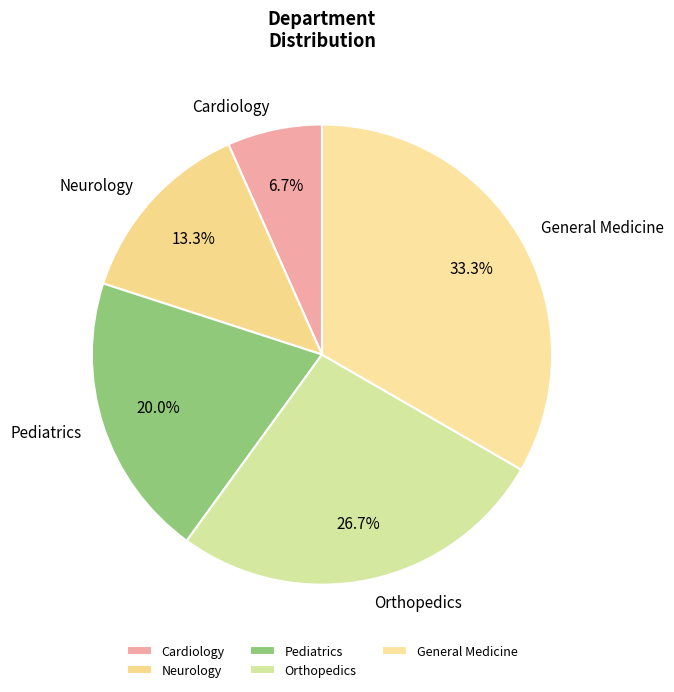

To the nearest percent, what is the difference between the Orthopedics and Neurology slice percentages?

13%